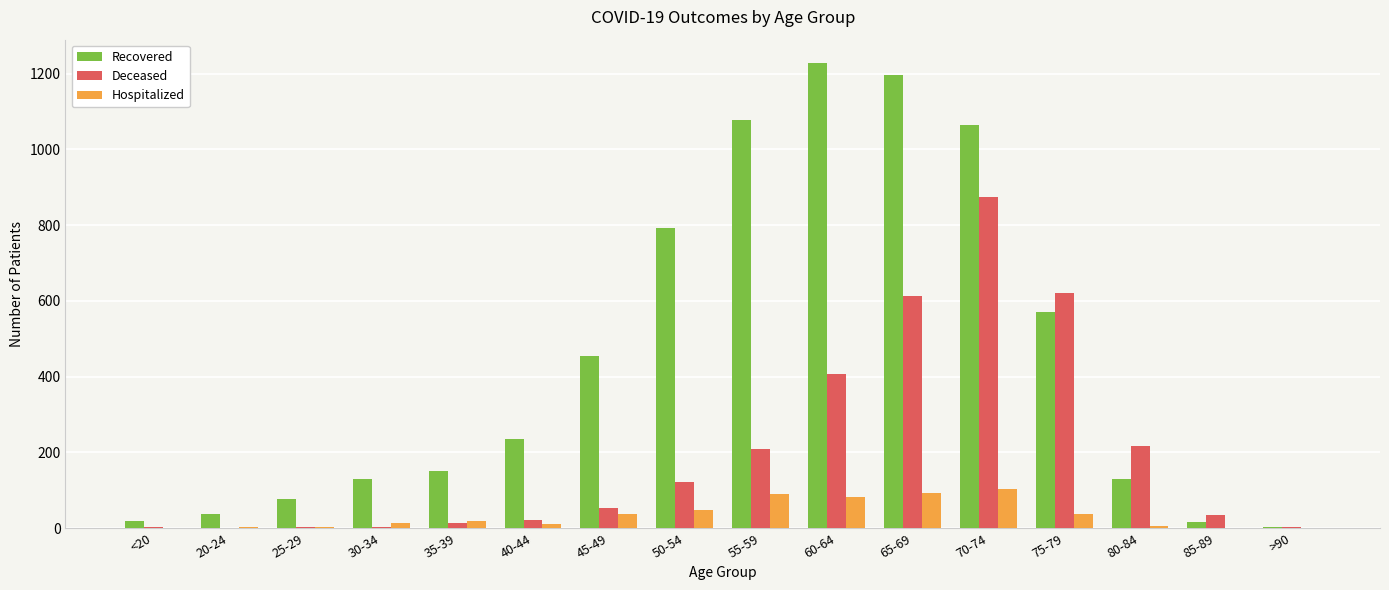

The Recovered series shows 571 at 75-79. True or false?

True